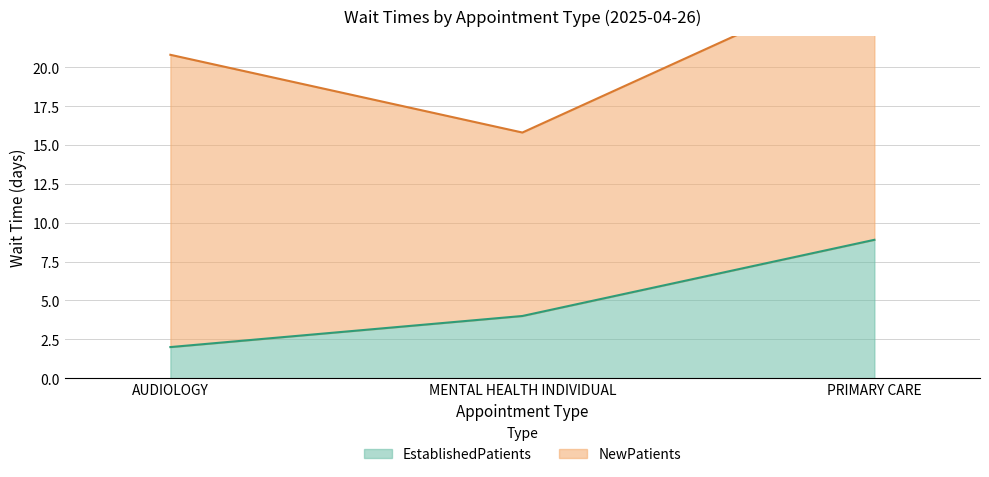

Where is EstablishedPatients nearest to the value 5?

MENTAL HEALTH INDIVIDUAL